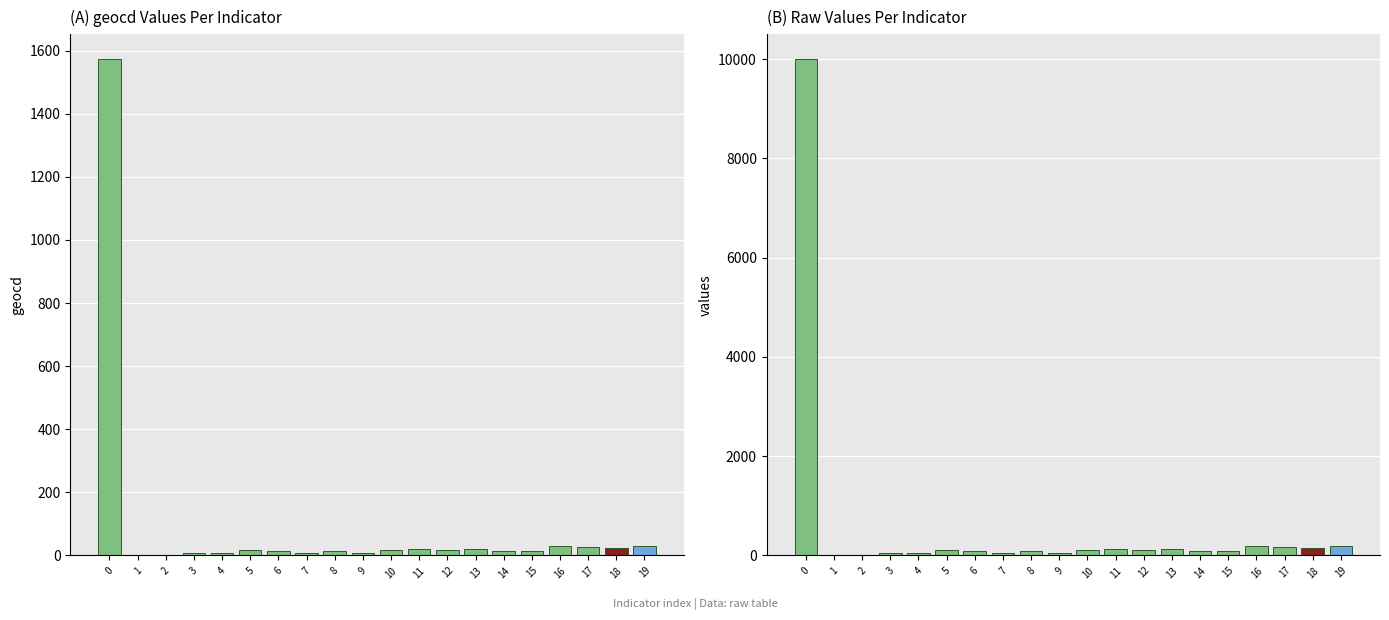

Rank the categories by values value from lowest to highest.

1, 2, 4, 3, 7, 9, 14, 6, 8, 15, 5, 10, 12, 13, 11, 18, 17, 19, 16, 0